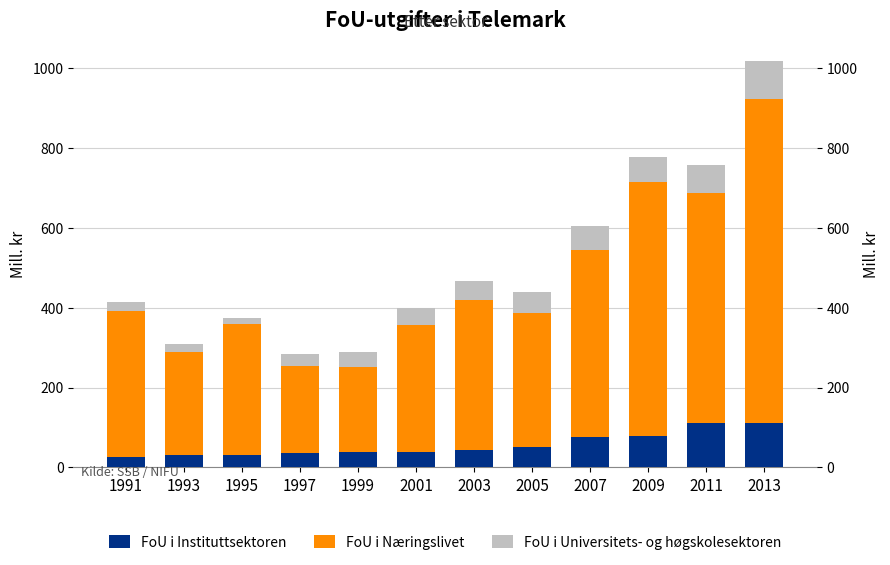

How many values in the FoU i Instituttsektoren series are below 43?

6